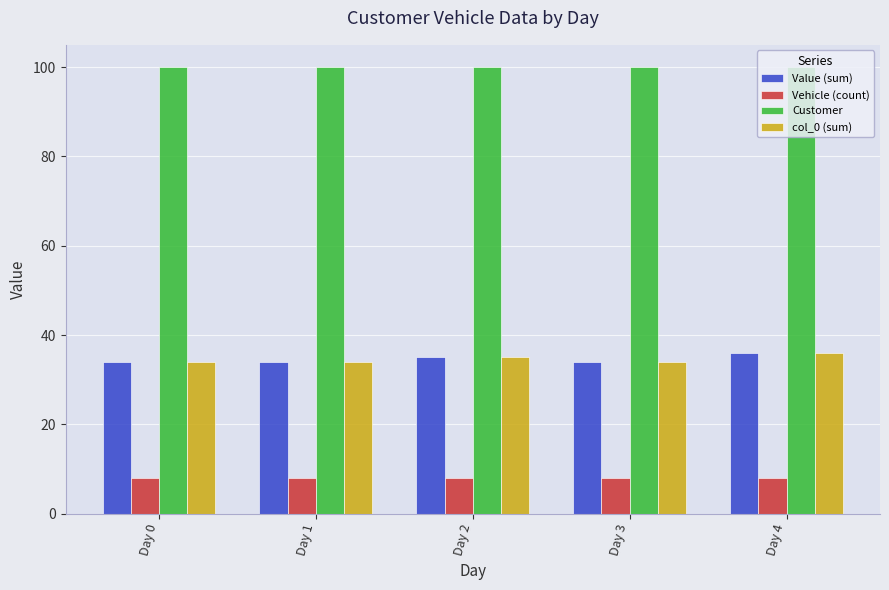

True or false: Customer has a value of 100 at Day 4.

True